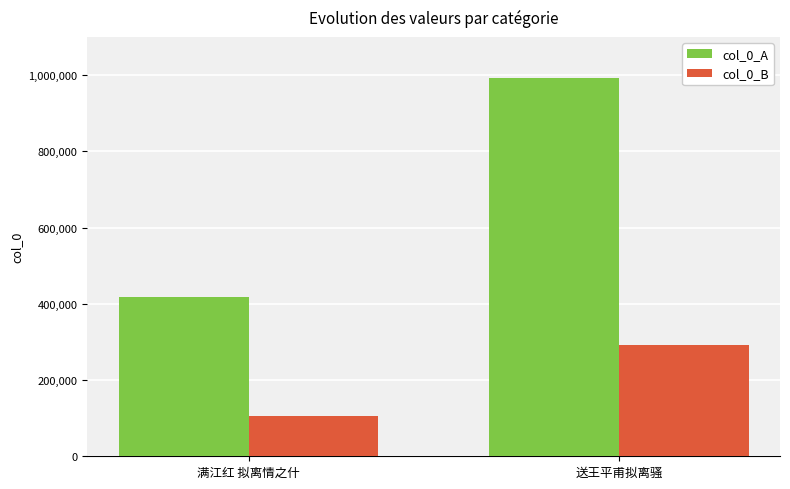

What is the value of the col_0_A bar at the 2nd from the left?

992767